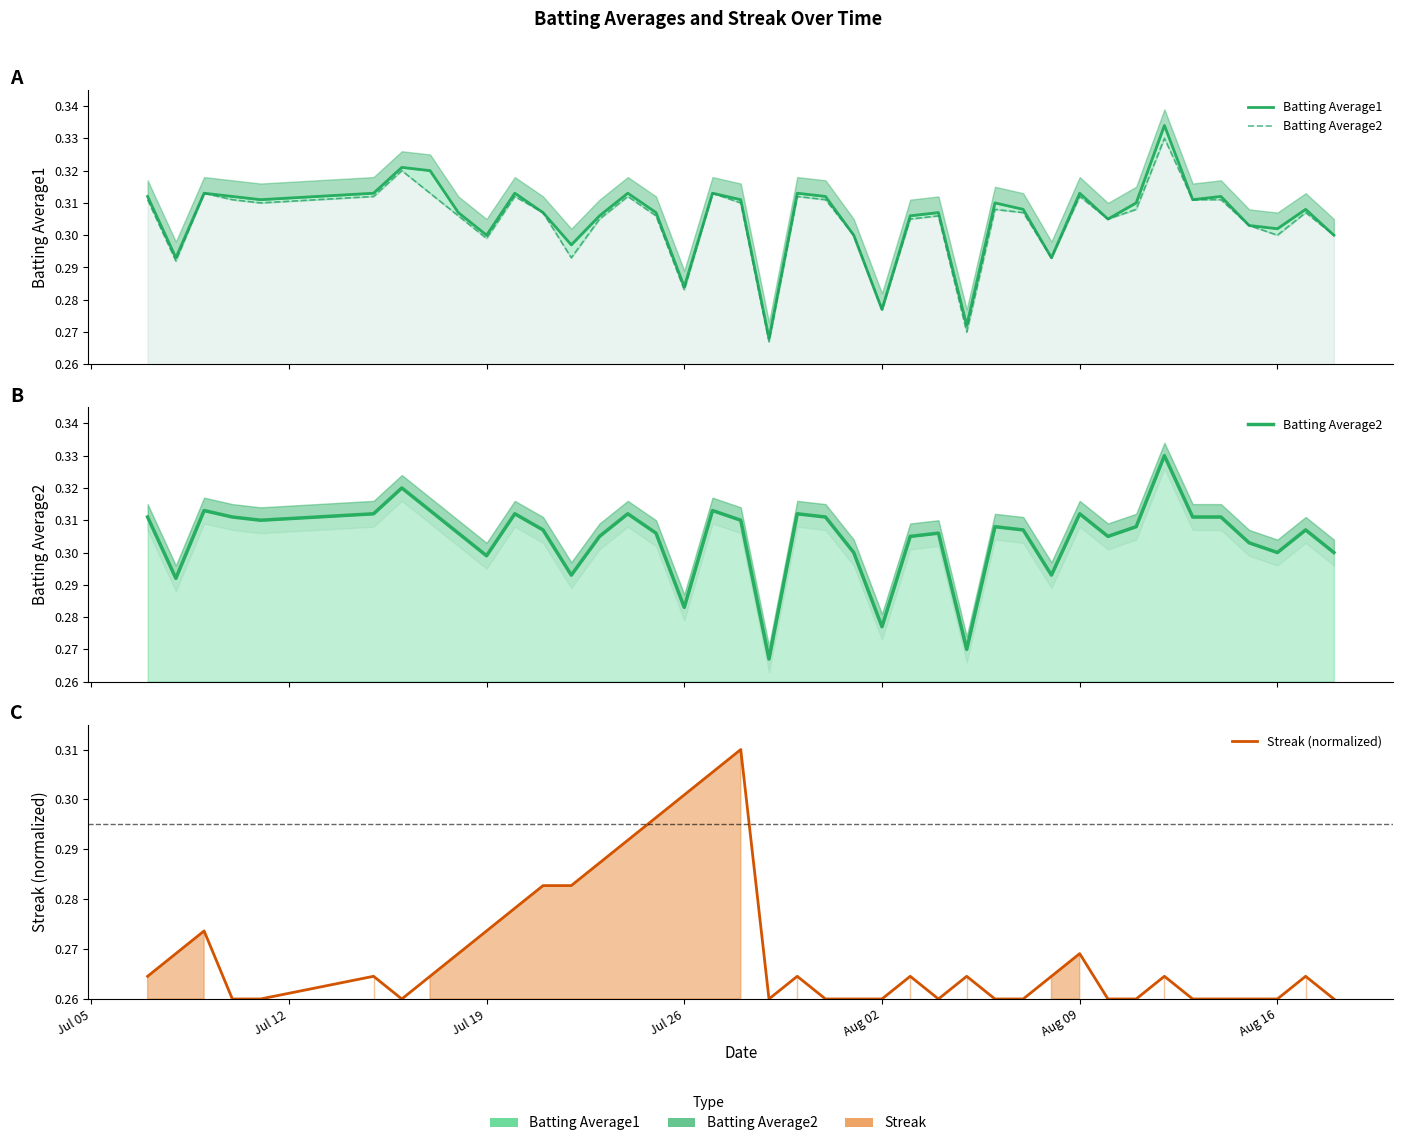

Which series has the largest range (max minus min)?

Batting Average1